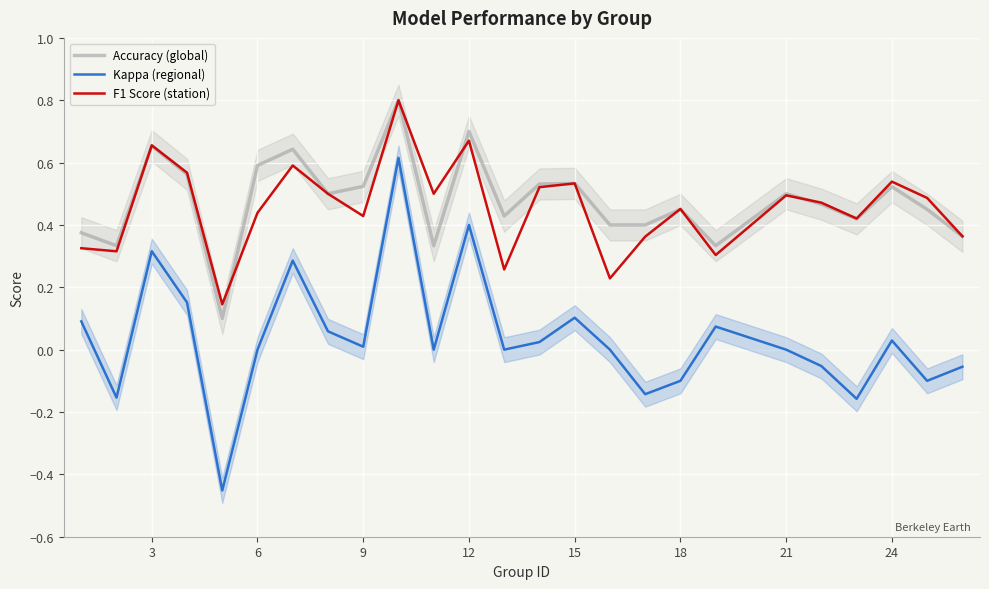

True or false: Kappa (regional) and F1 Score (station) intersect in this chart.

False